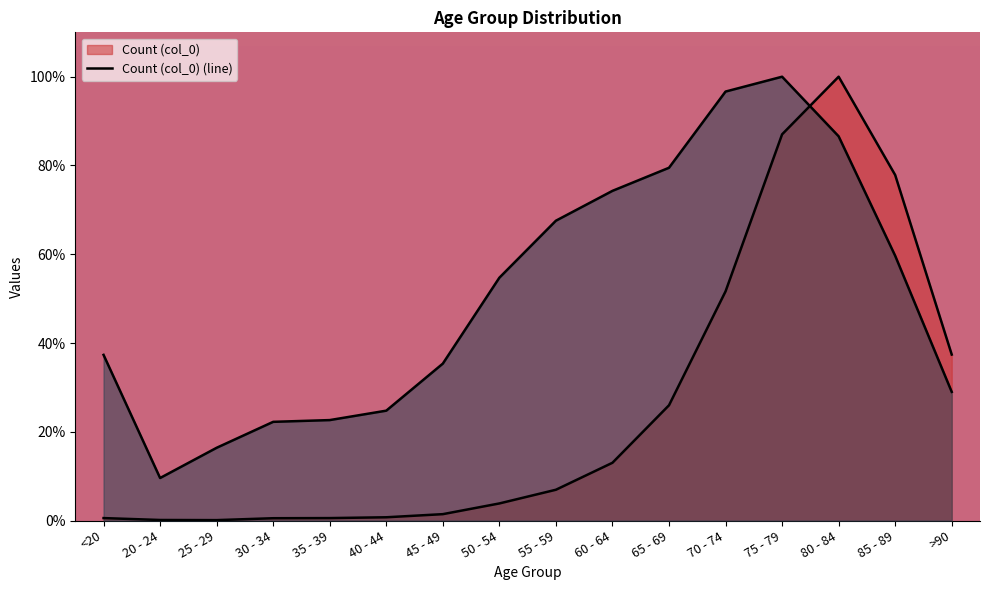

Which series has the widest spread of values?

Count (col_0) (line)